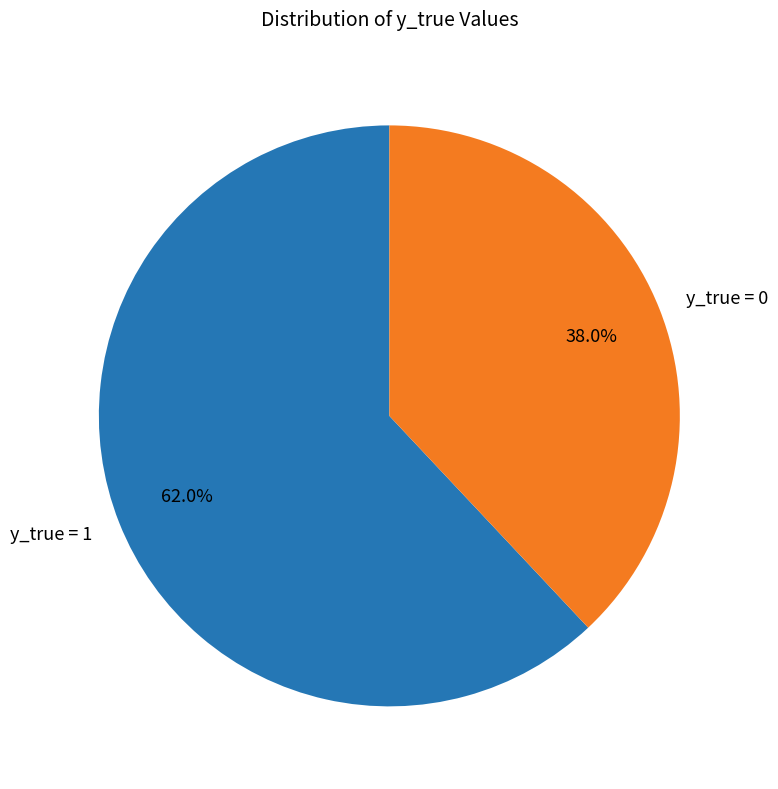

What is the ratio of the value at y_true = 0 to the value at y_true = 1?

0.6